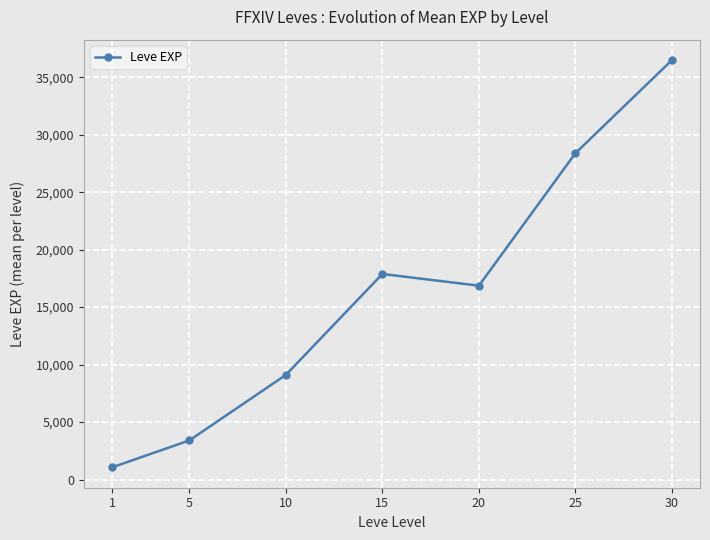

Rank the categories by value from lowest to highest.

1, 5, 10, 20, 15, 25, 30